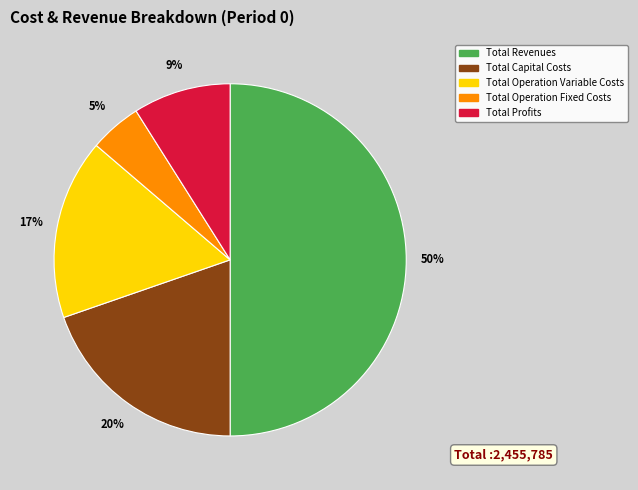

Rank the categories by value from highest to lowest.

Total Revenues, Total Capital Costs, Total Operation Variable Costs, Total Profits, Total Operation Fixed Costs